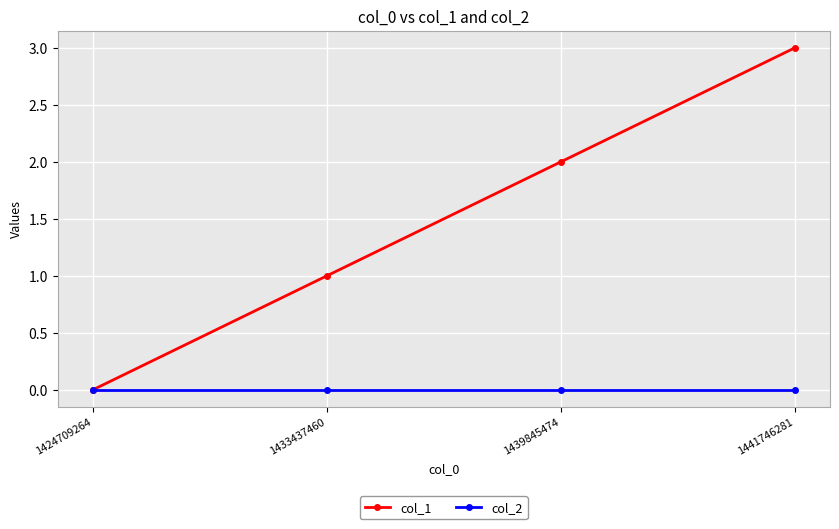

What is the sum of all col_1 values?

6